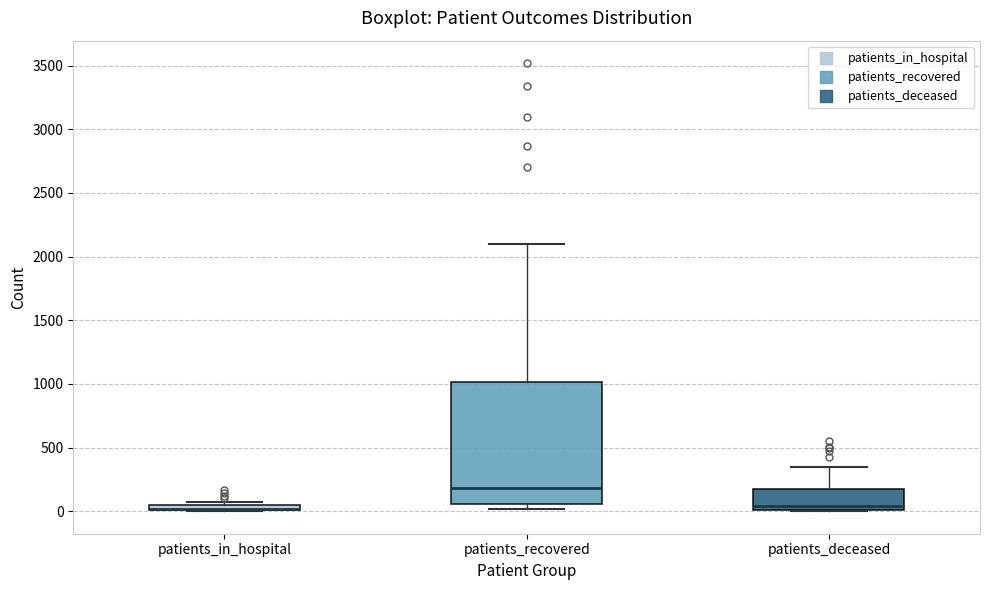

Which box is the tallest, from its lower edge to its upper edge?

patients_recovered